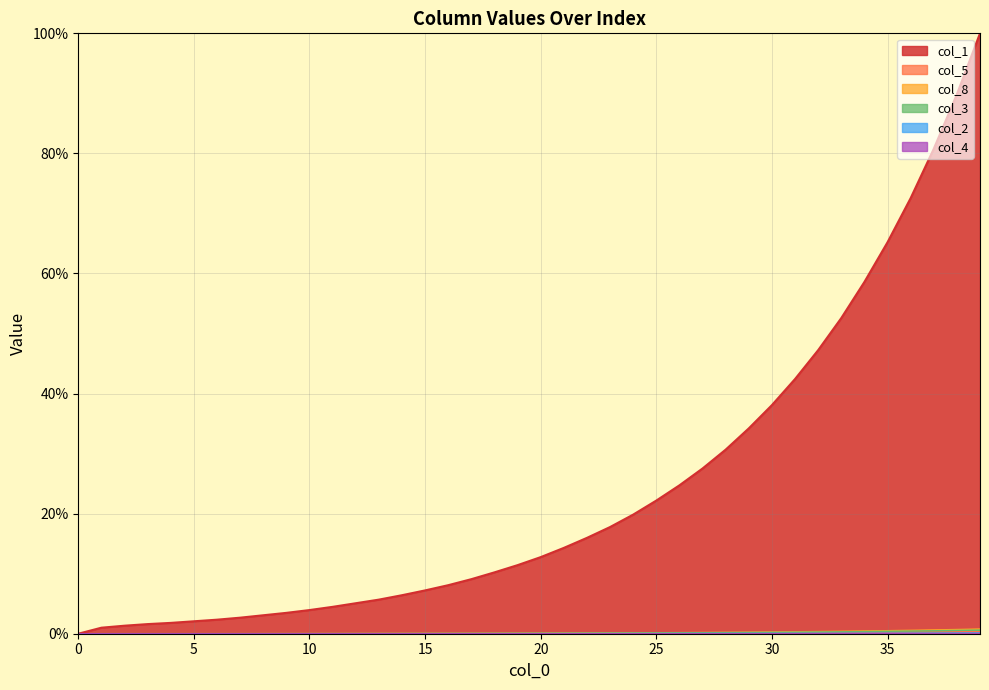

Between 0 and 22, which series saw the biggest shift?

col_1